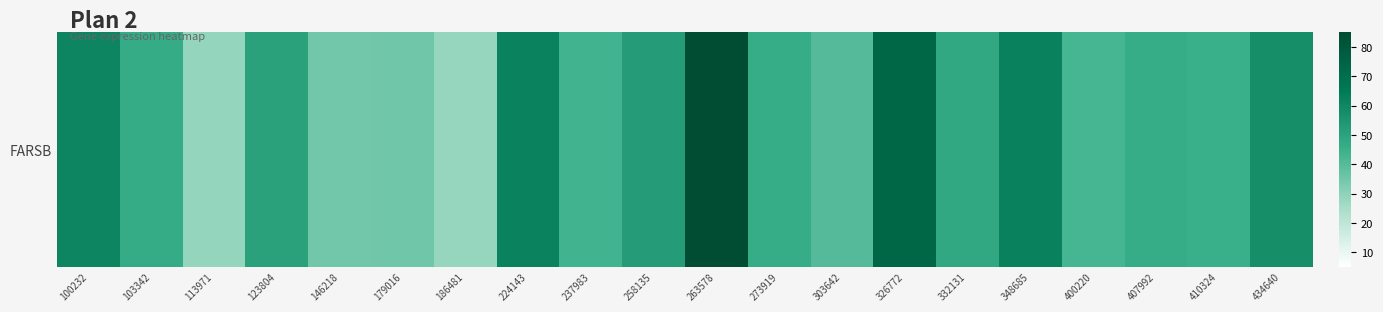

What is the change in value from 103342 to 179016?

-11.0